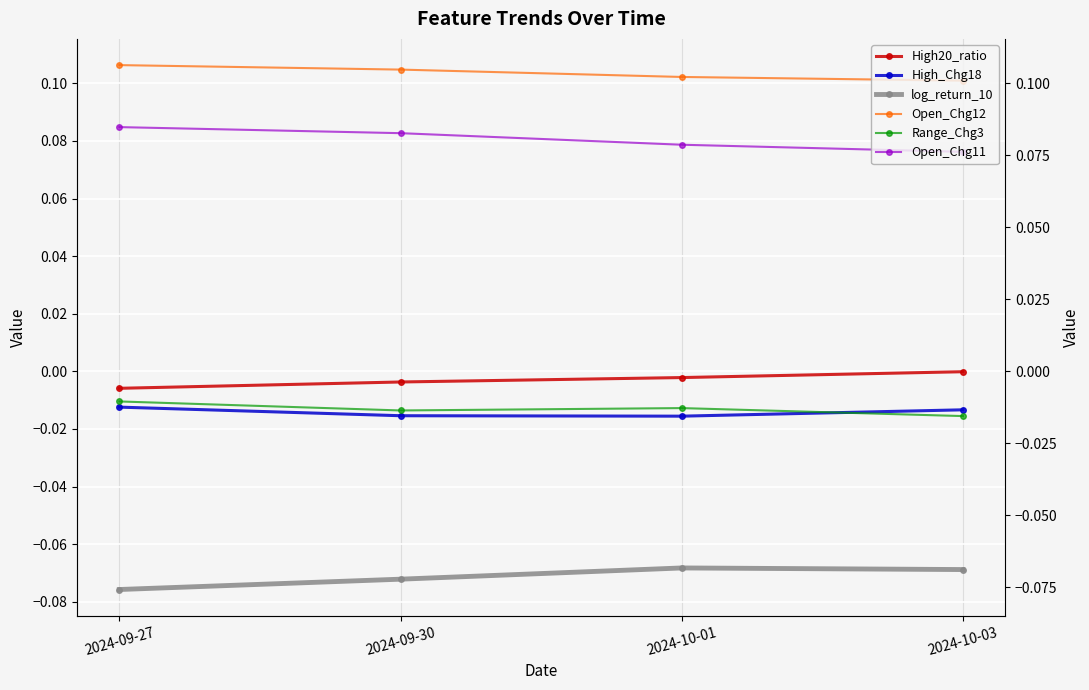

Reading right to left, extract all data points from this chart.

High20_ratio: 2024-10-03=-0.0	2024-10-01=-0.0	2024-09-30=-0.0	2024-09-27=-0.0
High_Chg18: 2024-10-03=-0.0	2024-10-01=-0.0	2024-09-30=-0.0	2024-09-27=-0.0
log_return_10: 2024-10-03=-0.1	2024-10-01=-0.1	2024-09-30=-0.1	2024-09-27=-0.1
Open_Chg12: 2024-10-03=0.1	2024-10-01=0.1	2024-09-30=0.1	2024-09-27=0.1
Range_Chg3: 2024-10-03=-0.0	2024-10-01=-0.0	2024-09-30=-0.0	2024-09-27=-0.0
Open_Chg11: 2024-10-03=0.1	2024-10-01=0.1	2024-09-30=0.1	2024-09-27=0.1